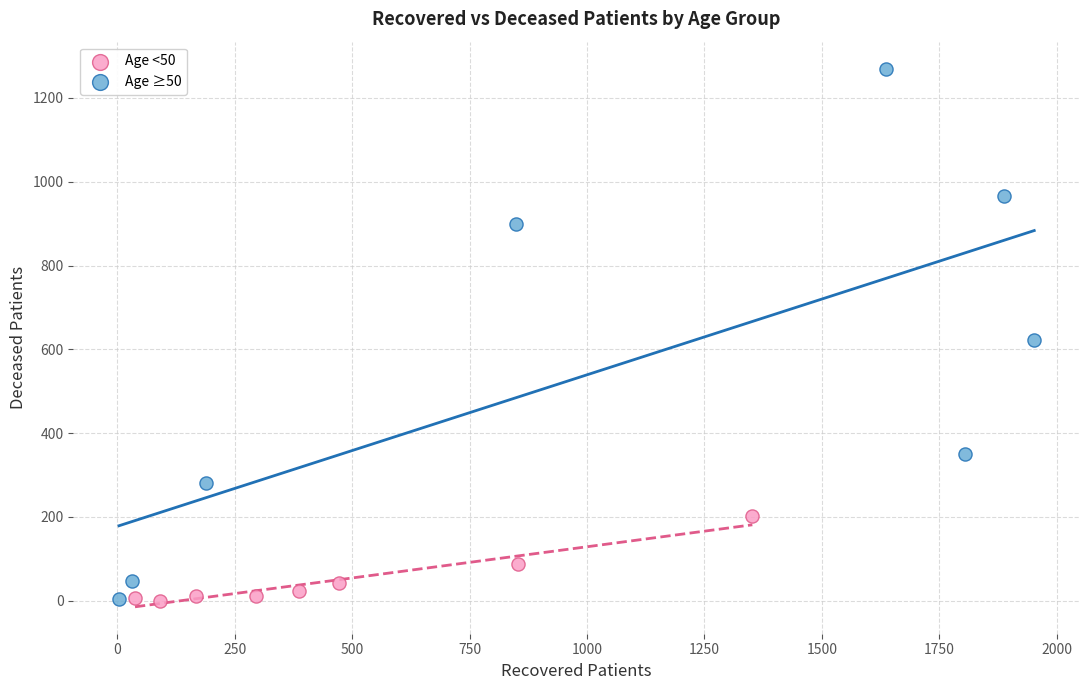

Which series contains the highest Y value?

Age ≥50